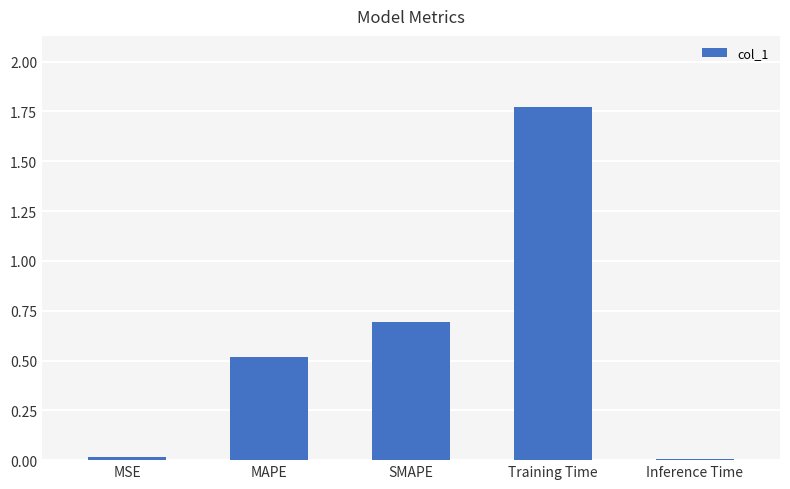

True or false: the data shows 0.5 at MAPE.

True